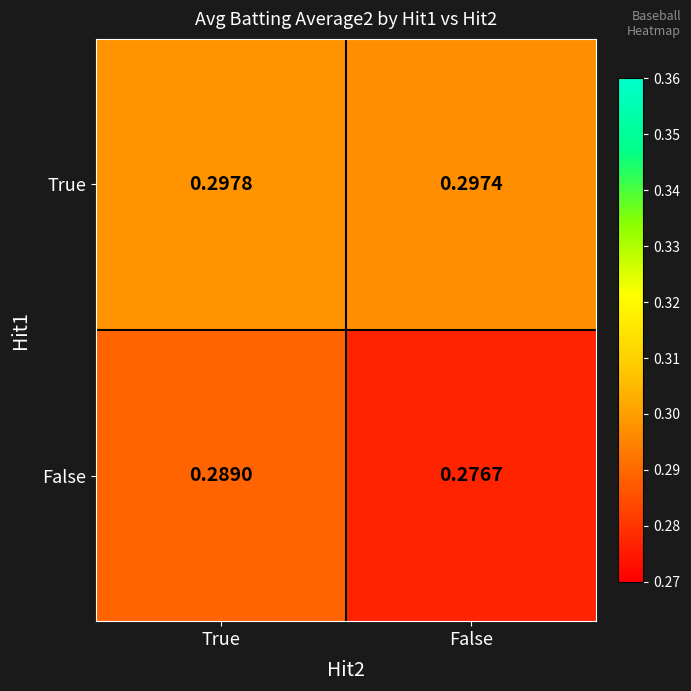

Which series has the largest total across all categories?

True